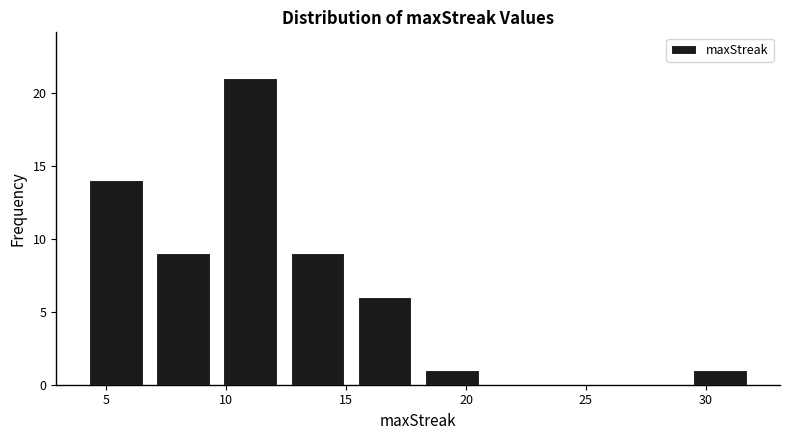

How tall is the bar that spans 29.2 to 32.0 on the x-axis? Neither the bar edges nor the heights are printed on the chart, so give them approximately, as read against the axes.

1